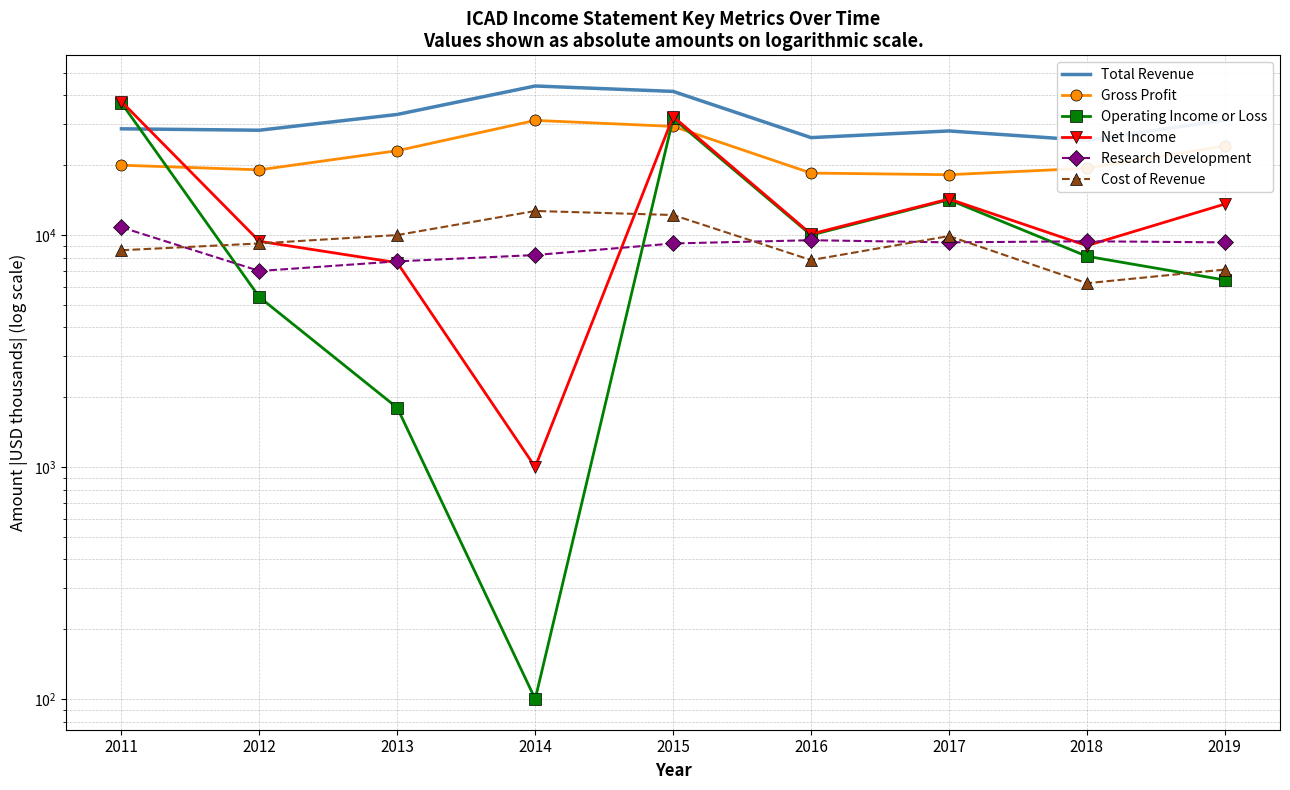

What is the value of the Cost of Revenue point at the 9th from the left?

7100